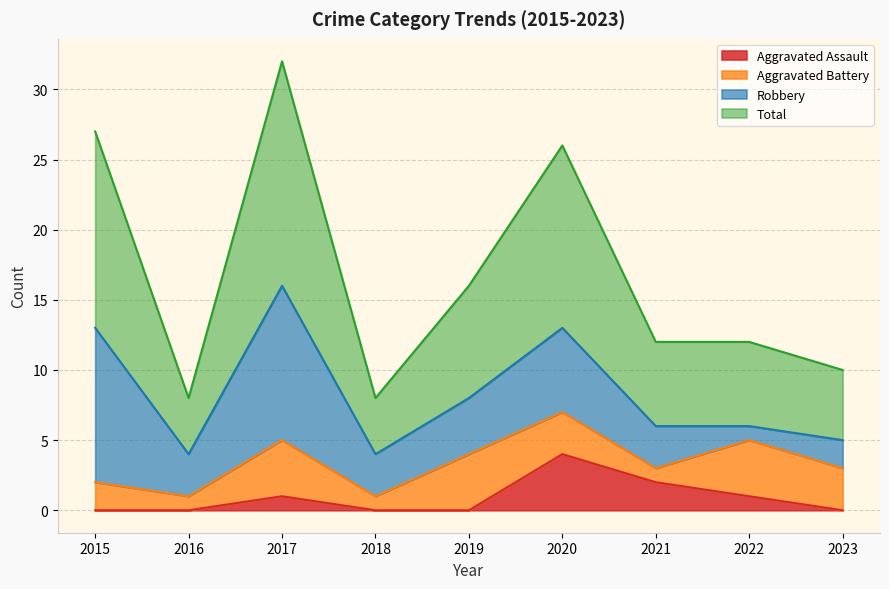

The Aggravated Assault series shows 0 at 2015. True or false?

True